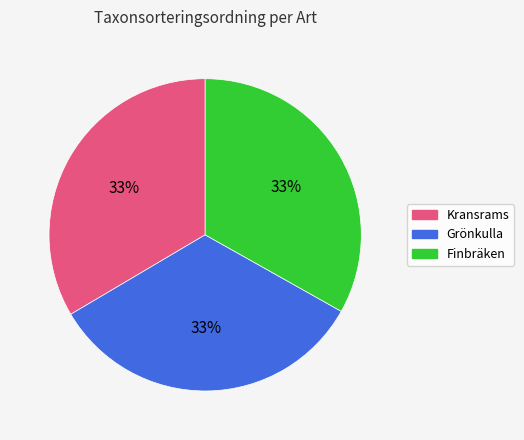

Do Finbräken and Grönkulla together represent more than half of the pie?

Yes